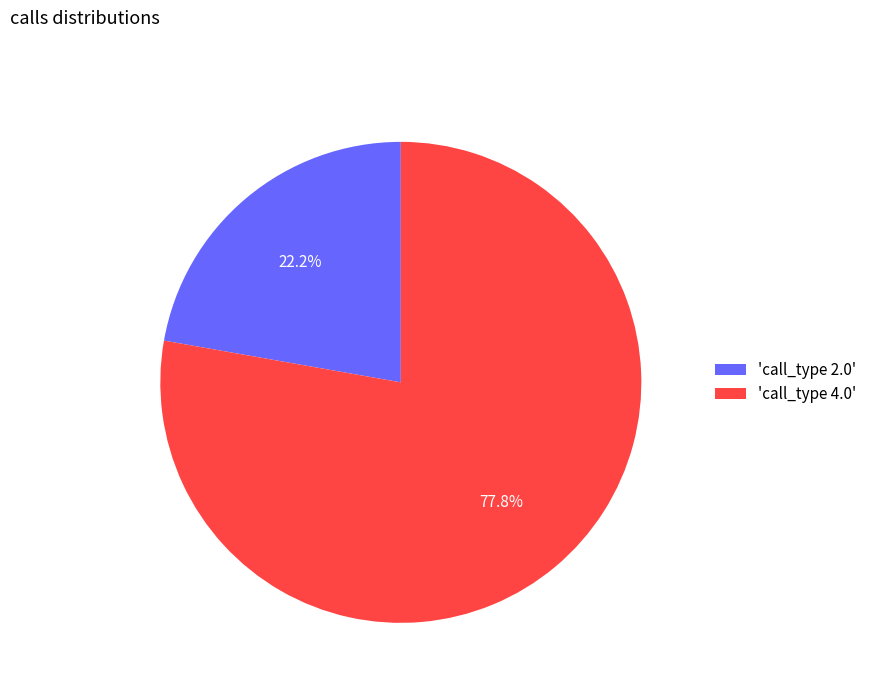

How many segments does this pie chart have?

2